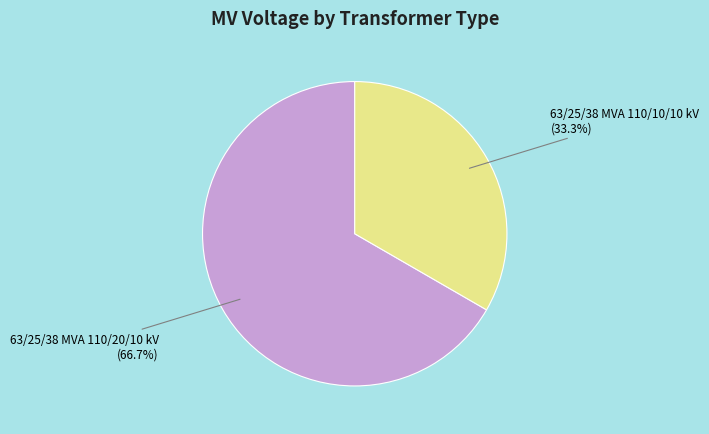

What is the smallest slice in the pie chart?

63/25/38 MVA 110/10/10 kV